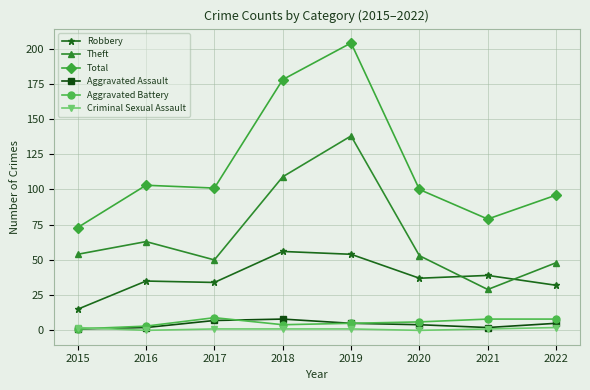

Between which two adjacent categories do Theft and Robbery first intersect?

2020 and 2021